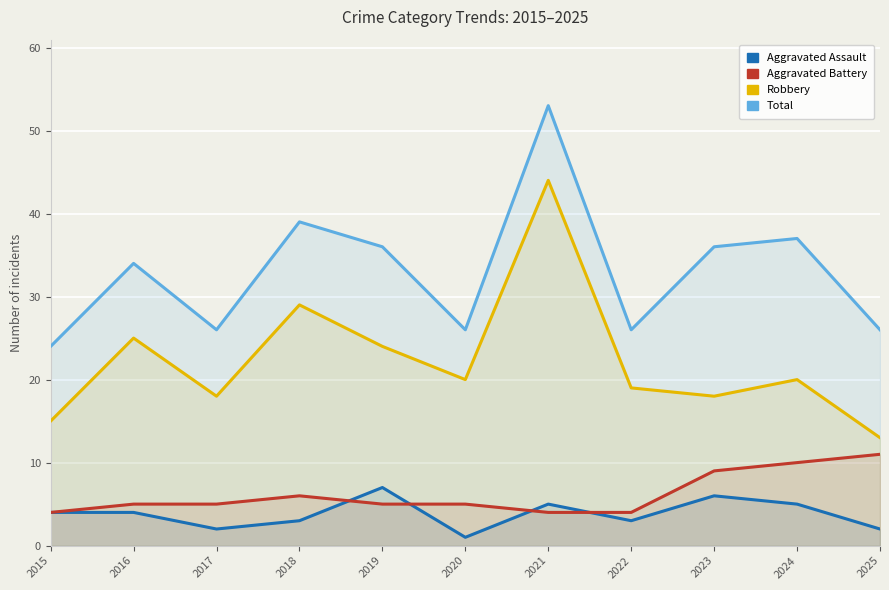

How many data points in Robbery are above 20?

4